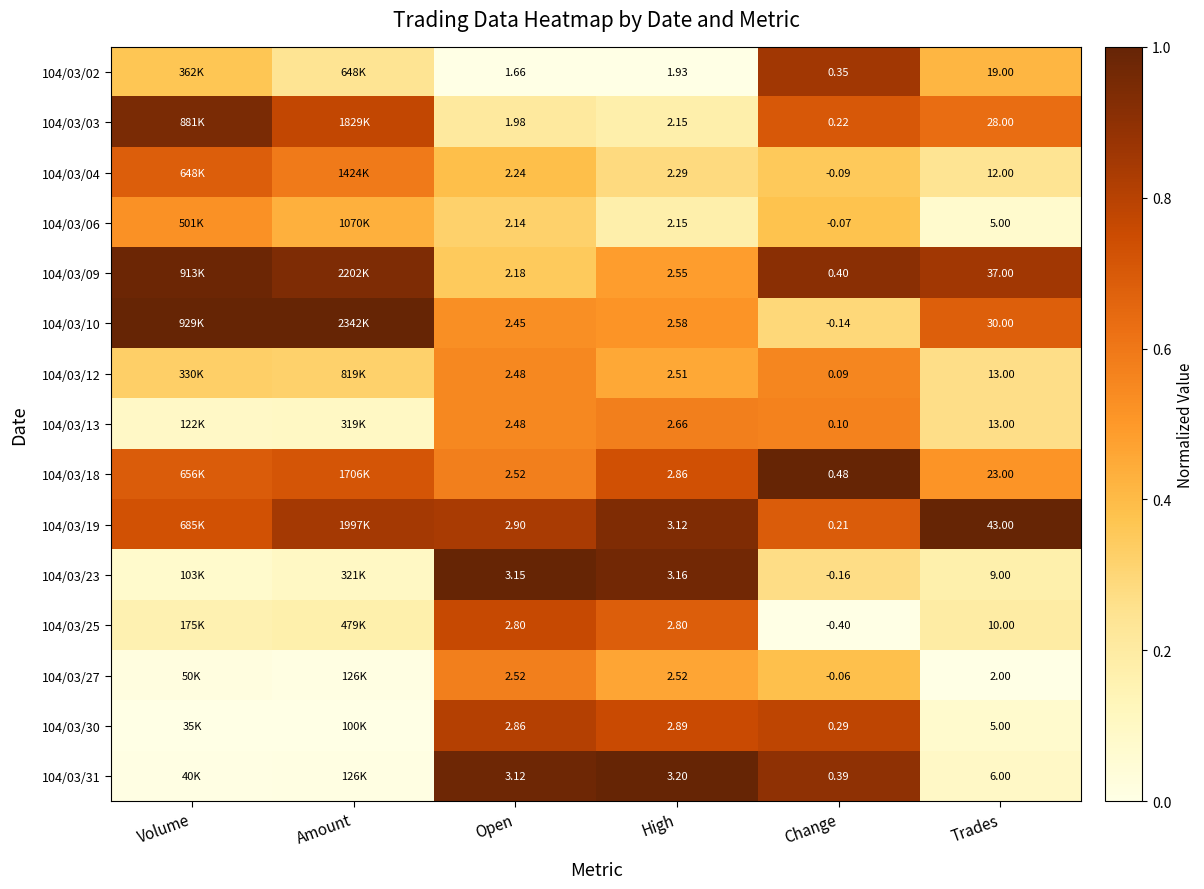

Between Open and Change, which is larger?

Change